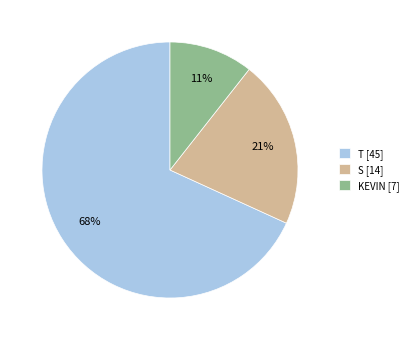

What is the smallest slice in the pie chart?

KEVIN